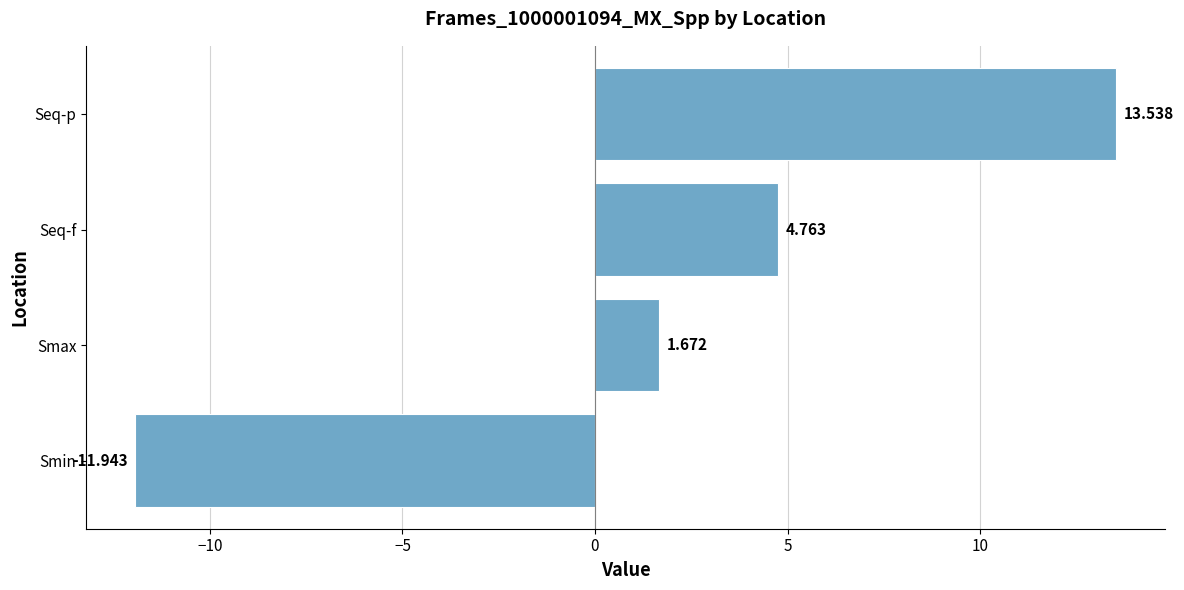

Where is the data nearest to the value 0?

Smax